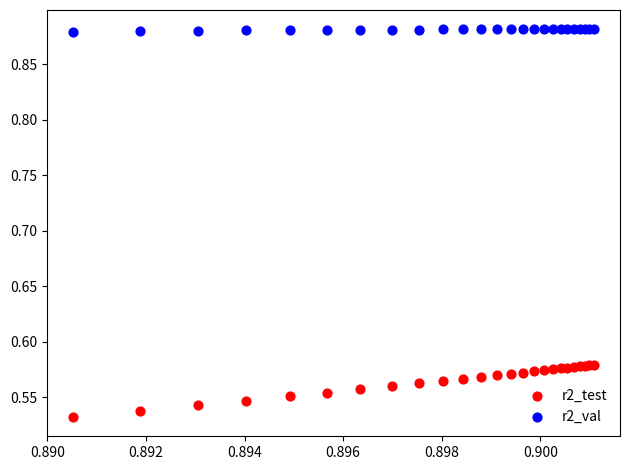

Which series reaches the minimum Y coordinate?

r2_test